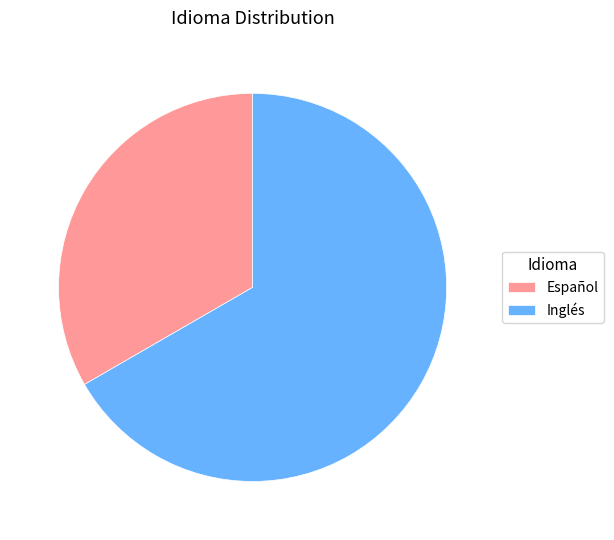

Is the sum of Inglés and Español greater than half?

Yes